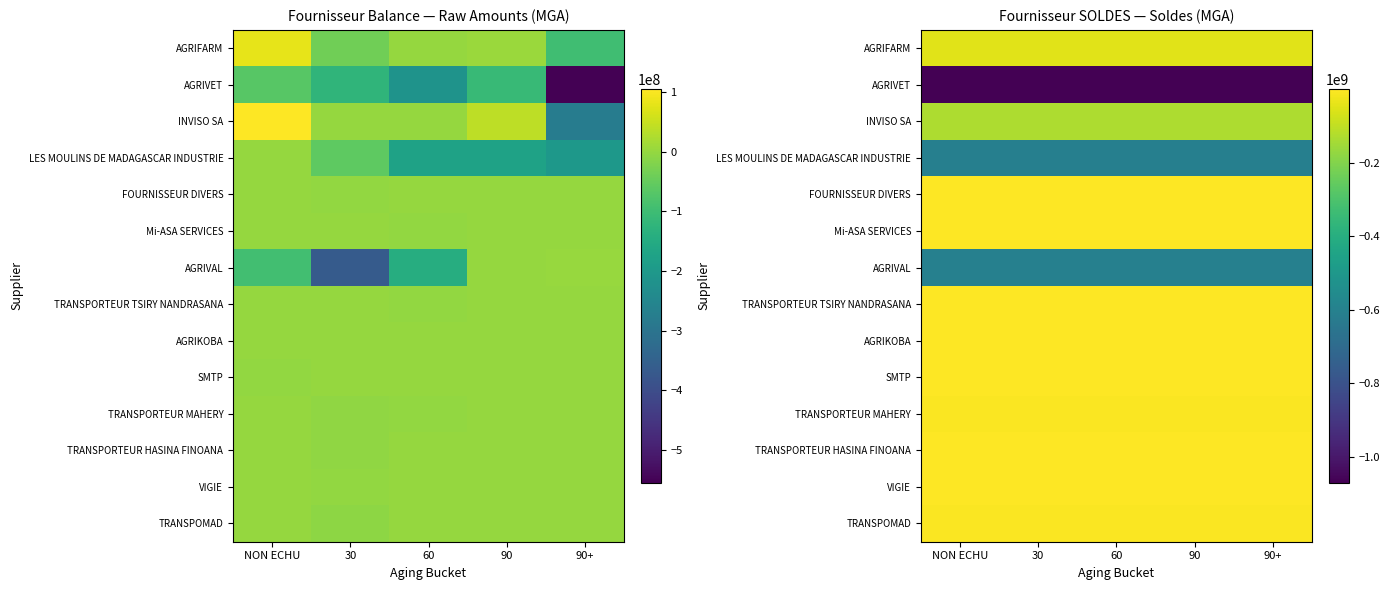

Which category has the highest value across all series?

NON ECHU